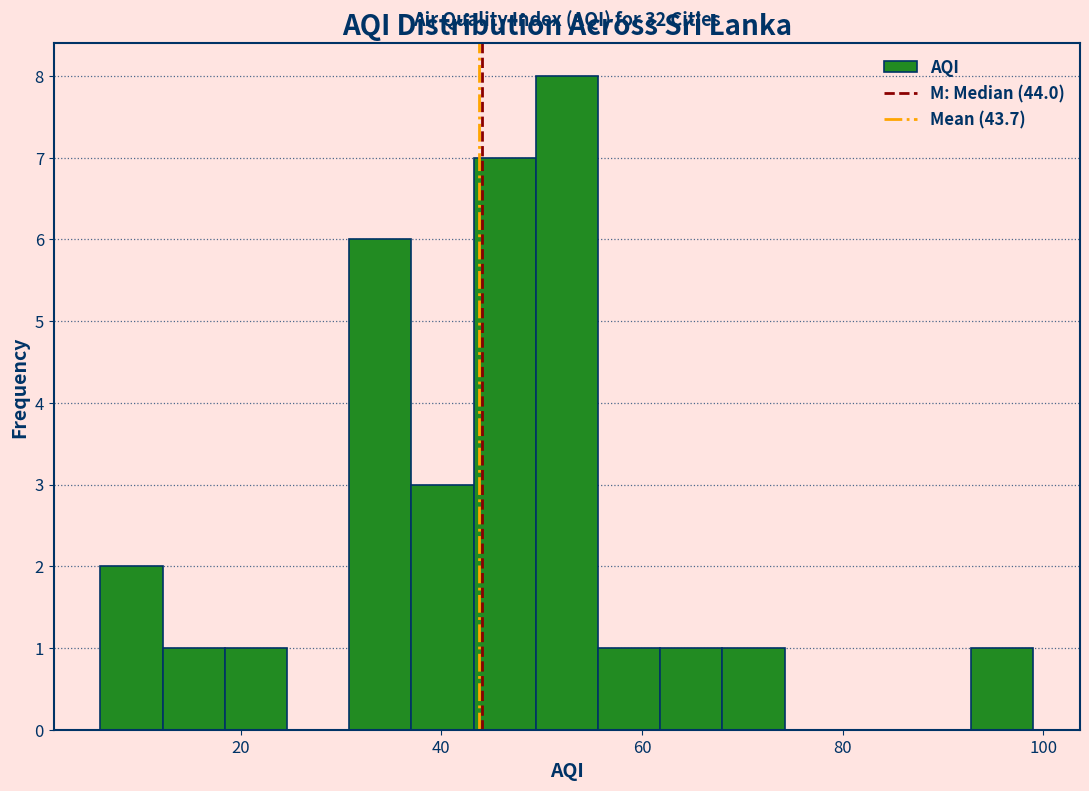

Read against the x-axis, roughly where is the centre of the tallest bar?

52